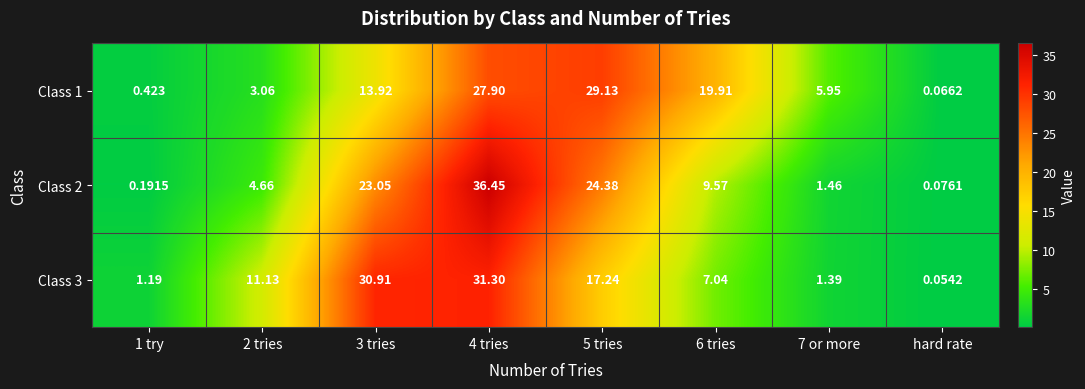

Which category has the lowest value in the Class 1 series?

hard rate